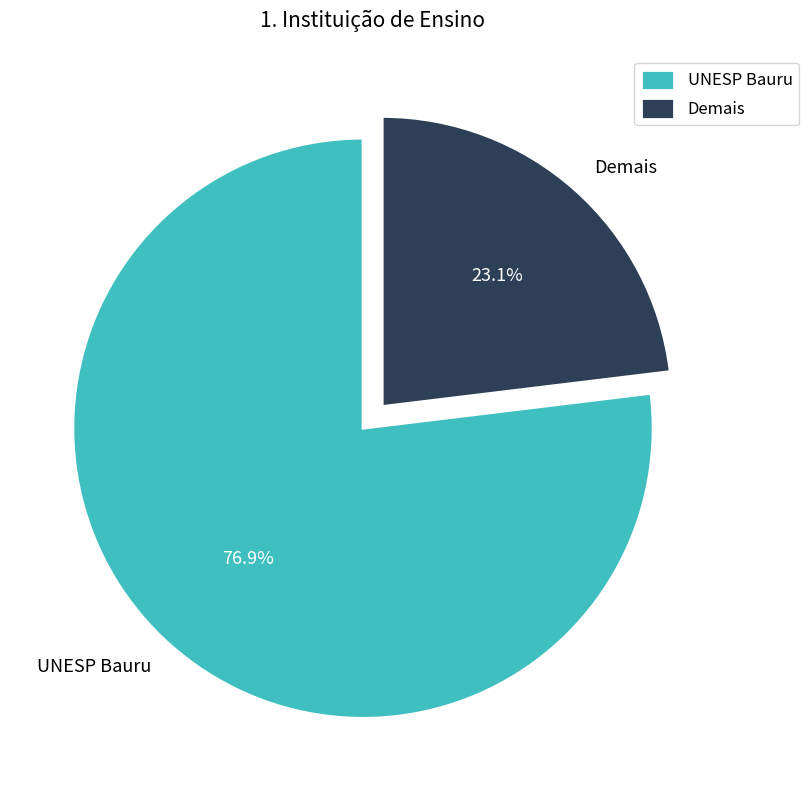

What is the ratio of the value at UNESP Bauru to the value at Demais?

3.3